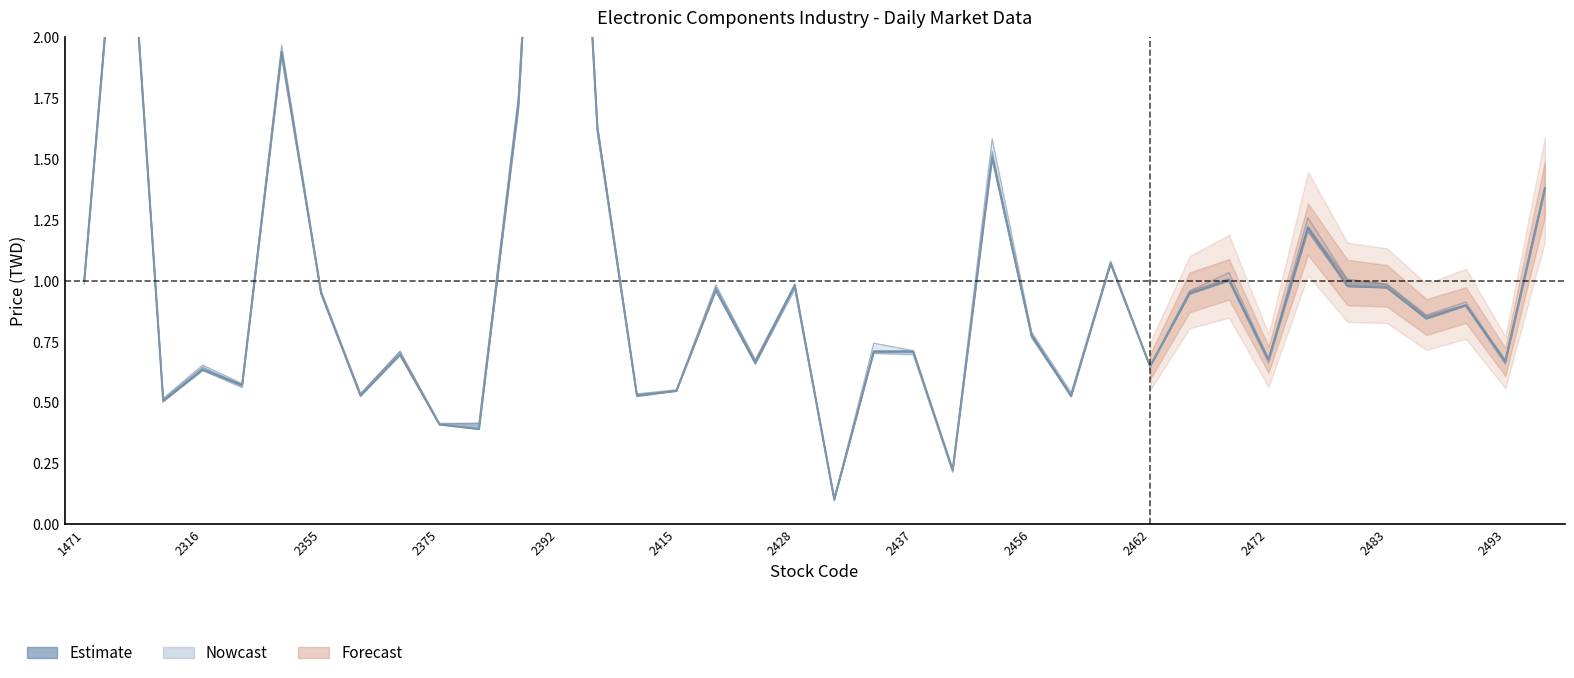

Reading left to right, extract all data points from this chart.

1.0	2.9	0.5	0.6	0.6	1.9	0.9	0.5	0.7	0.4	0.4	1.7	4.6	1.6	0.5	0.5	1.0	0.7	1.0	0.1	0.7	0.7	0.2	1.5	0.8	0.5	1.1	0.6	0.9	1.0	0.7	1.2	1.0	1.0	0.8	0.9	0.7	1.4